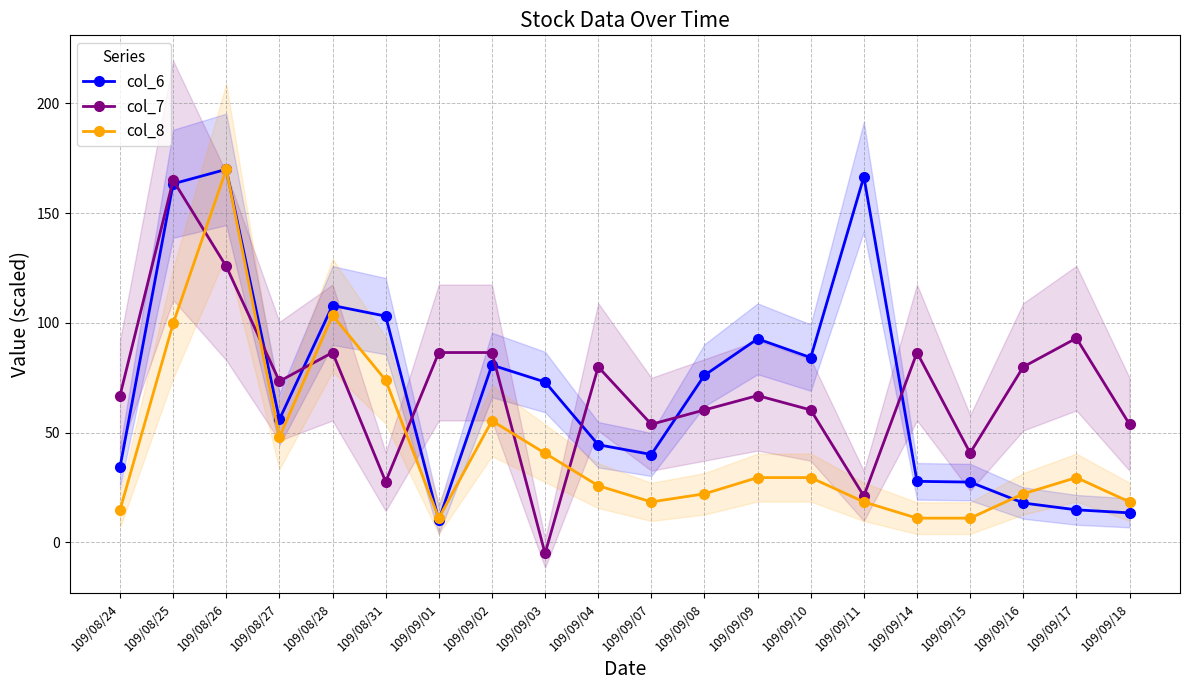

Reading left to right, what are all the values shown in this chart?

col_6: 109/08/24=34.3	109/08/25=163.4	109/08/26=170.0	109/08/27=56.1	109/08/28=108.0	109/08/31=103.1	109/09/01=10.2	109/09/02=80.8	109/09/03=73.1	109/09/04=44.5	109/09/07=40.1	109/09/08=76.2	109/09/09=92.8	109/09/10=84.2	109/09/11=166.6	109/09/14=27.9	109/09/15=27.5	109/09/16=18.0	109/09/17=14.9	109/09/18=13.5
col_7: 109/08/24=66.9	109/08/25=165.0	109/08/26=125.8	109/08/27=73.5	109/08/28=86.5	109/08/31=27.7	109/09/01=86.5	109/09/02=86.5	109/09/03=-5.0	109/09/04=80.0	109/09/07=53.8	109/09/08=60.4	109/09/09=66.9	109/09/10=60.4	109/09/11=21.2	109/09/14=86.5	109/09/15=40.8	109/09/16=80.0	109/09/17=93.1	109/09/18=53.8
col_8: 109/08/24=14.8	109/08/25=99.8	109/08/26=170.0	109/08/27=48.0	109/08/28=103.5	109/08/31=73.9	109/09/01=11.1	109/09/02=55.4	109/09/03=40.7	109/09/04=25.9	109/09/07=18.5	109/09/08=22.2	109/09/09=29.6	109/09/10=29.6	109/09/11=18.5	109/09/14=11.1	109/09/15=11.1	109/09/16=22.2	109/09/17=29.6	109/09/18=18.5